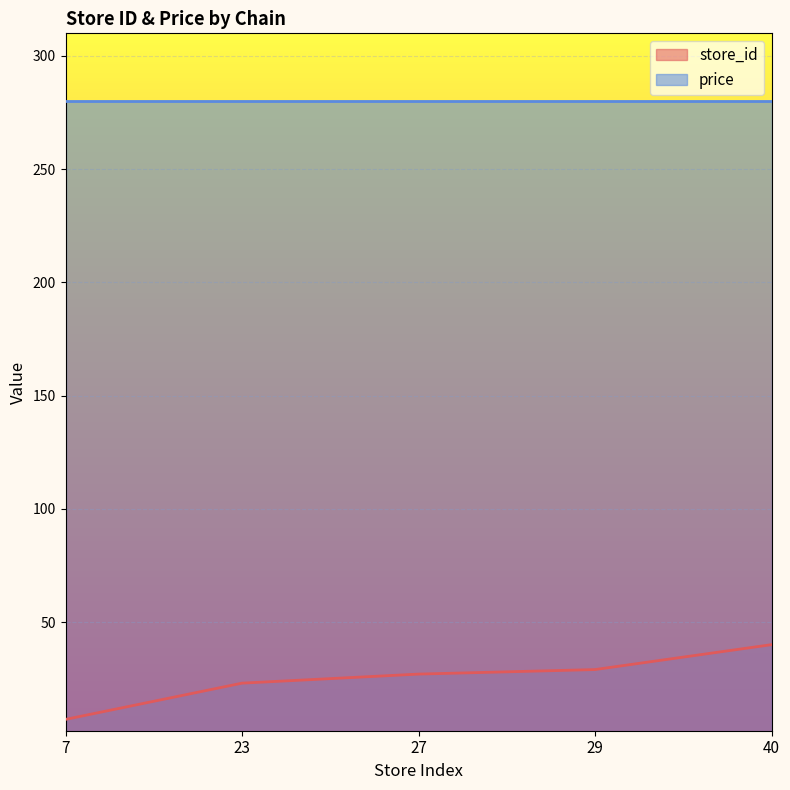

Does the chart display data point markers on the line(s)?

No